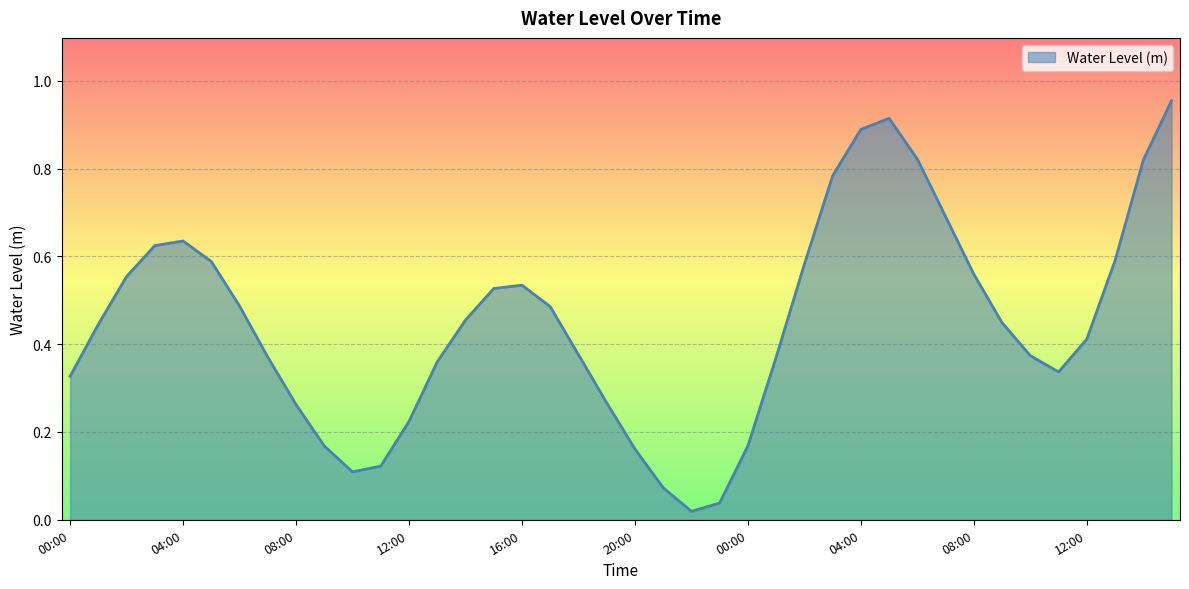

What is the label of the 1st point from the right?

15:00